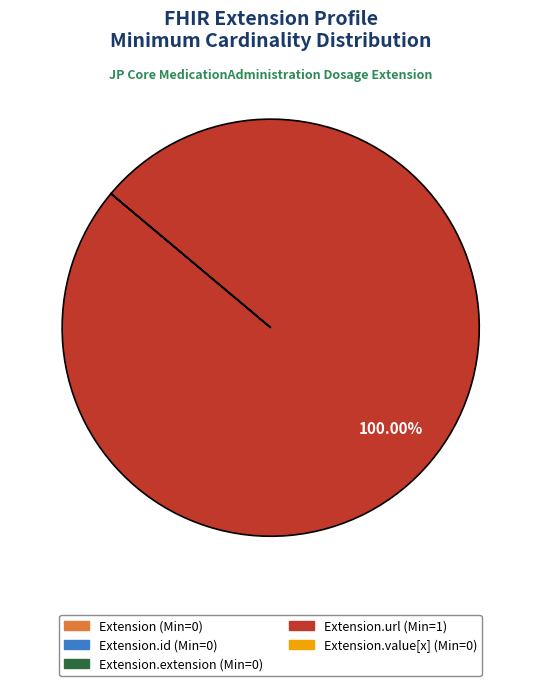

Is there any slice that represents more than half of the pie?

Yes